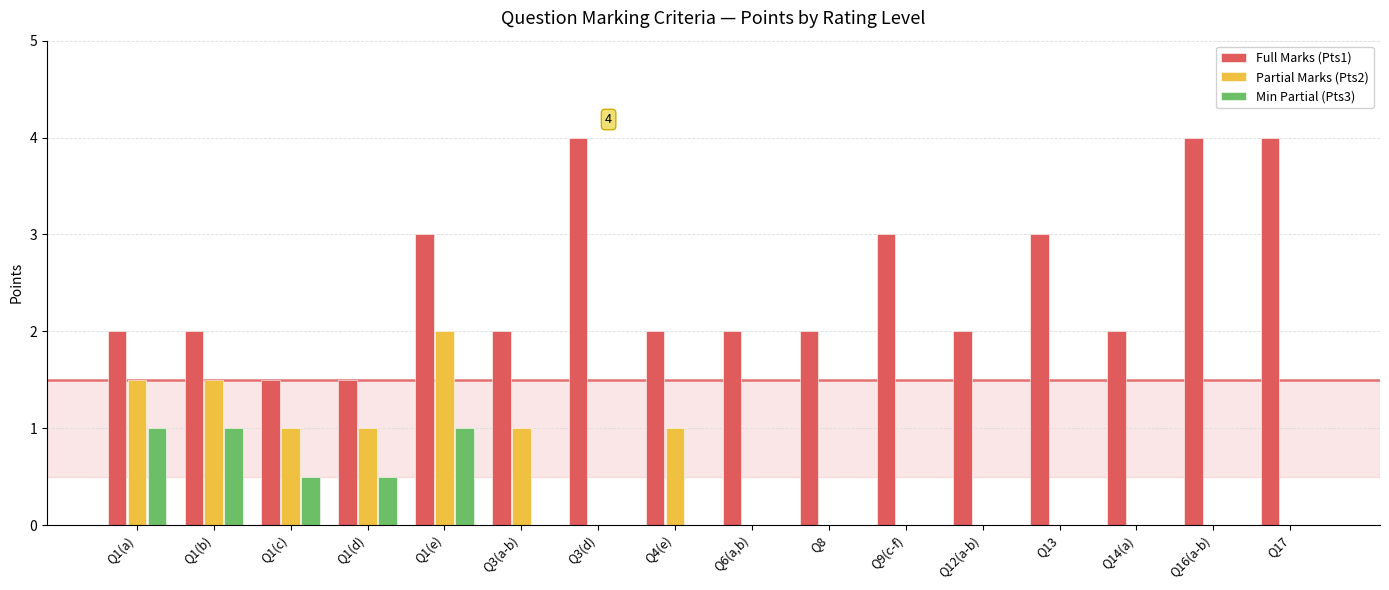

What is the sum of the Min Partial (Pts3) values at Q6(a,b) and Q1(e)?

1.0